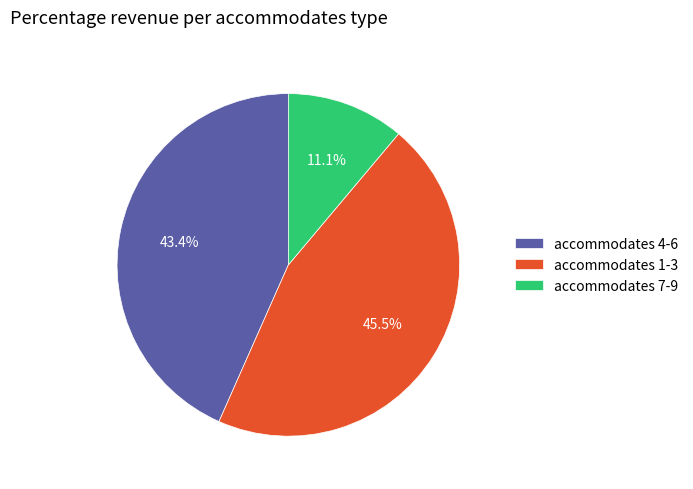

Rank the categories by value from highest to lowest.

accommodates 1-3, accommodates 4-6, accommodates 7-9